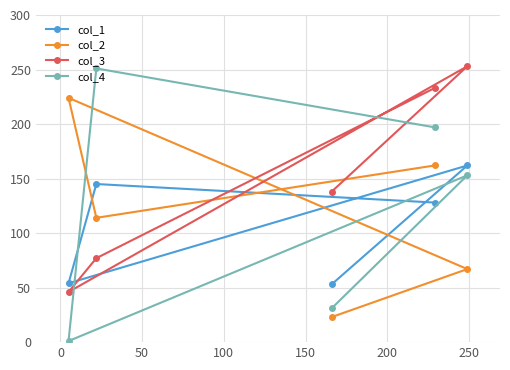

List the series in order of their overall mean, highest first.

col_3, col_4, col_2, col_1